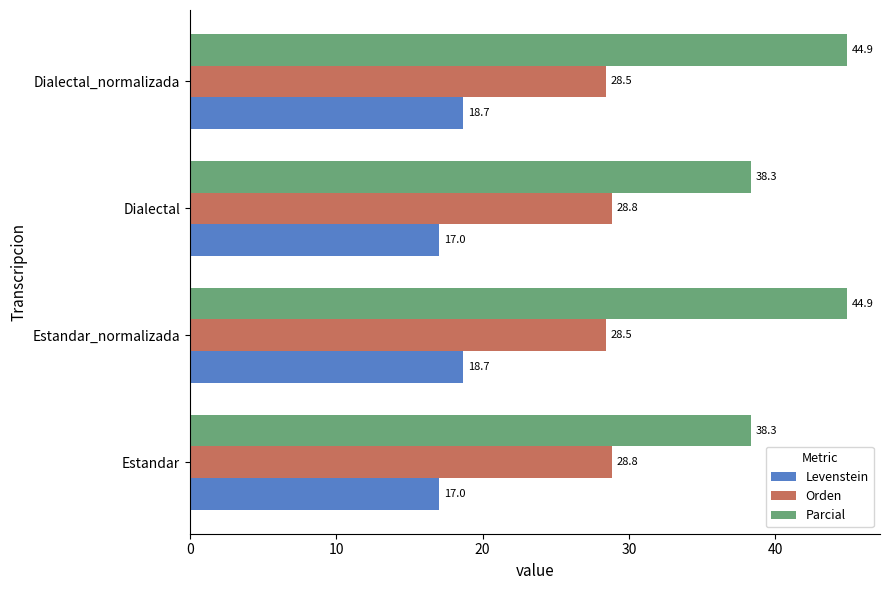

Rank the series by their maximum value, from lowest to highest.

Levenstein, Orden, Parcial